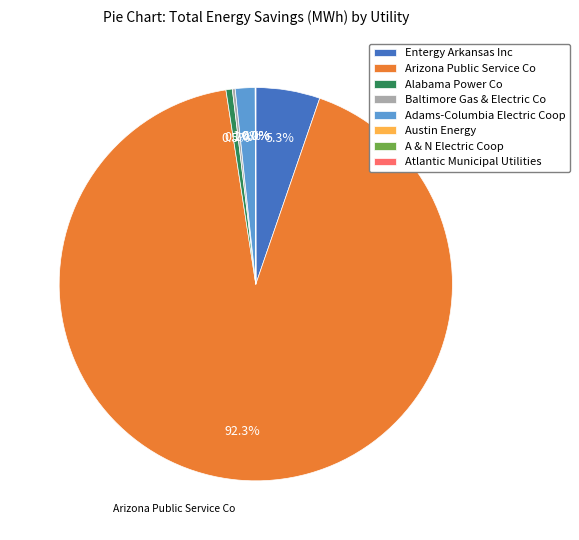

Which slice is the largest?

Arizona Public Service Co